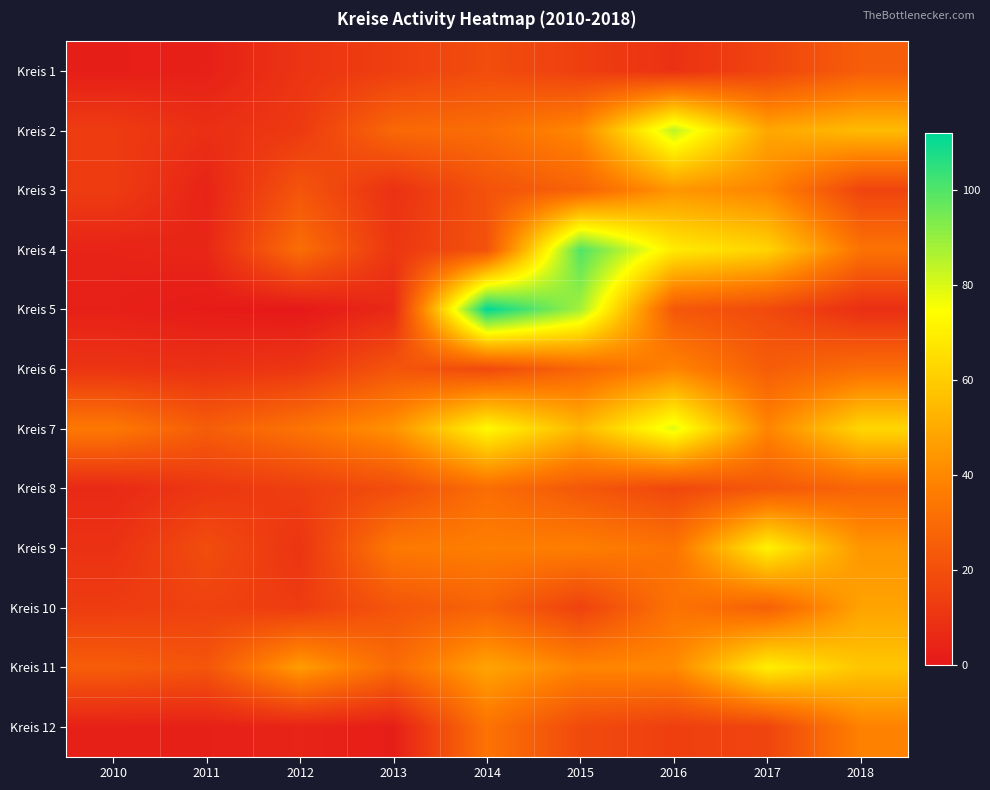

Which label corresponds to the largest value in the chart?

2014